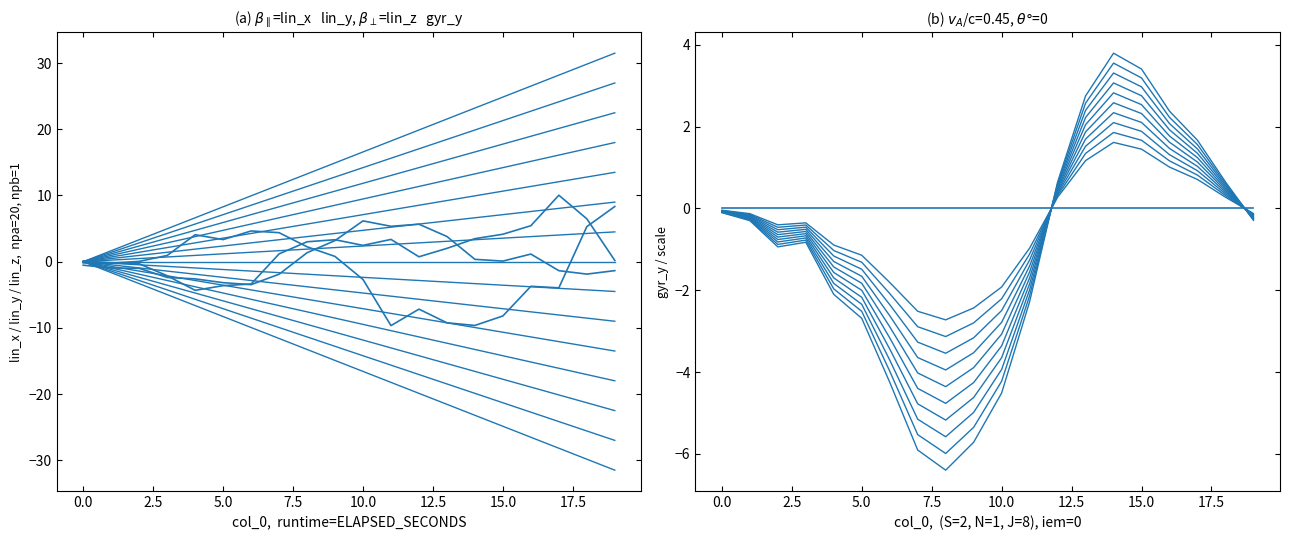

Between 8 and 14, which is larger?

8